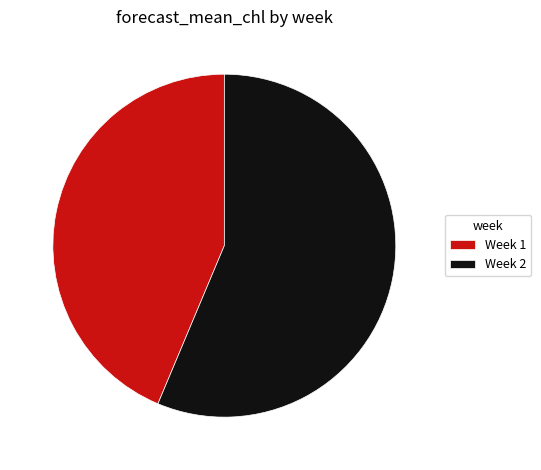

How many slices are in this pie chart?

2